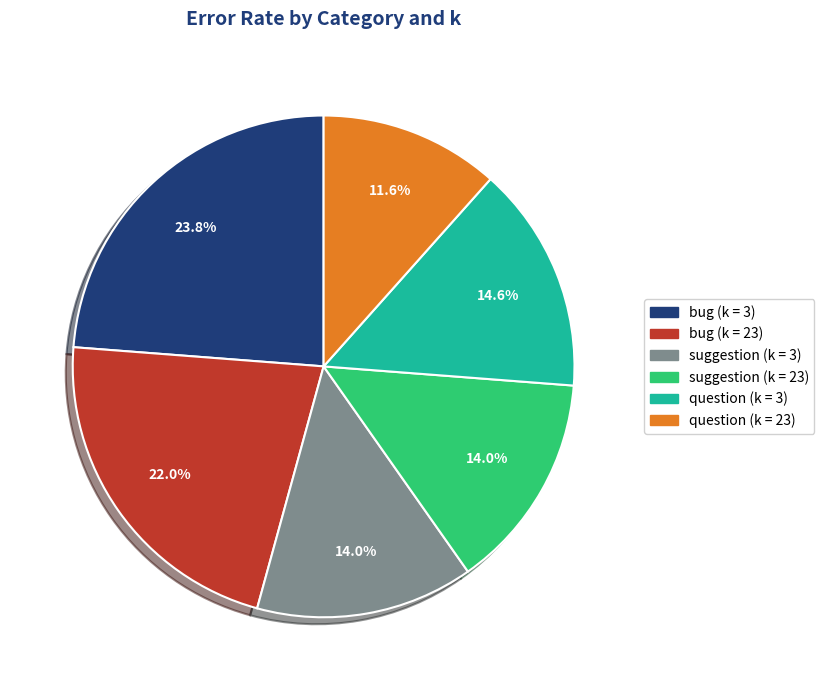

Count the number of slices in the pie.

6